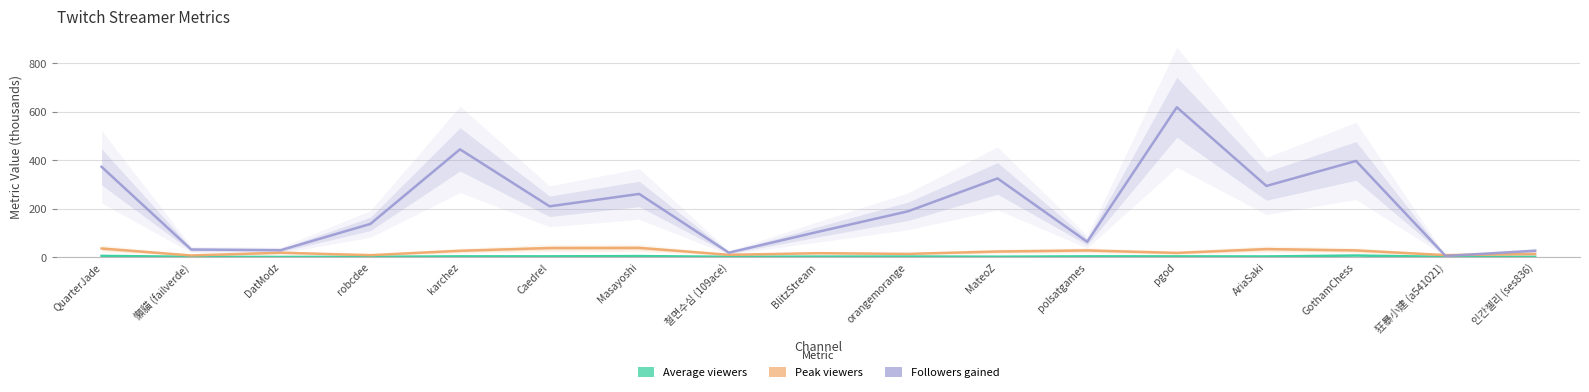

What is the difference between the Followers gained values at pgod and 철면수심 (109ace)?

600.0